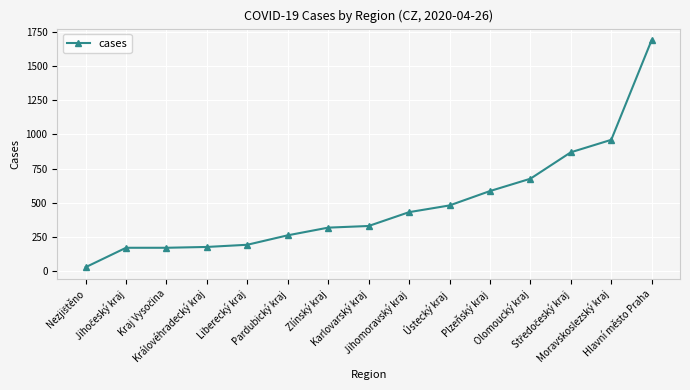

What is the greatest value displayed?

1689